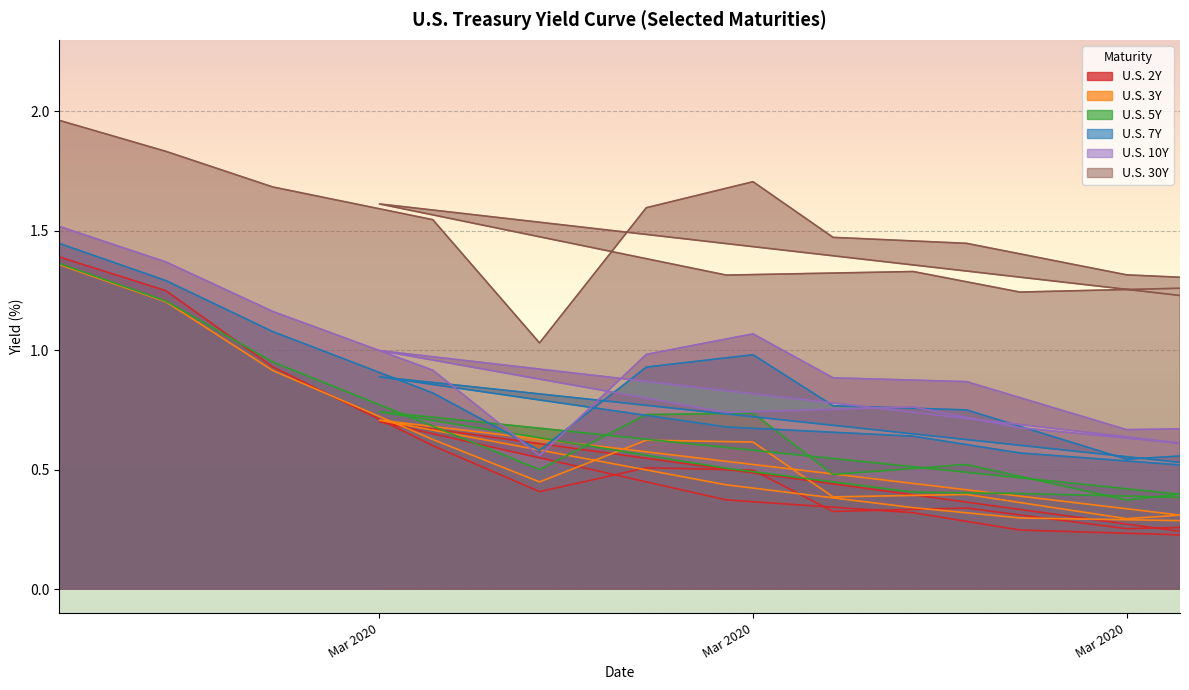

Which series changed the most between 2020-03-17 and 2020-04-02?

U.S. 7Y